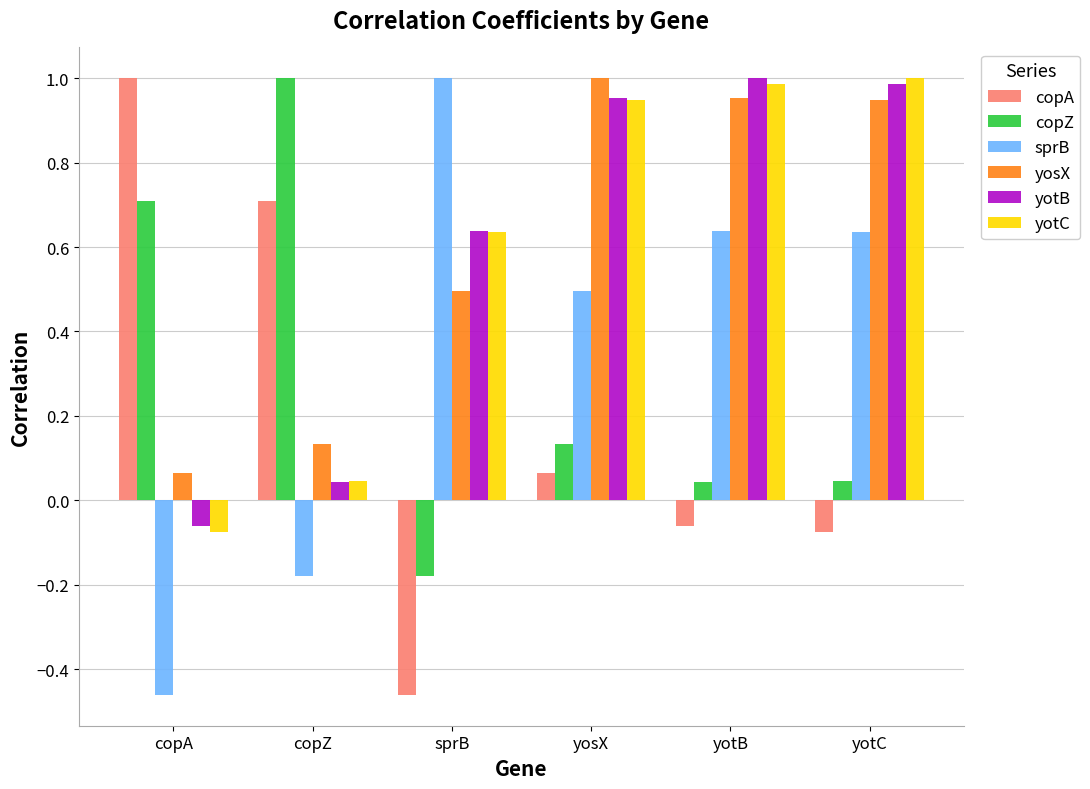

Is the value of yotB at sprB greater than the value of copA at yotB?

Yes